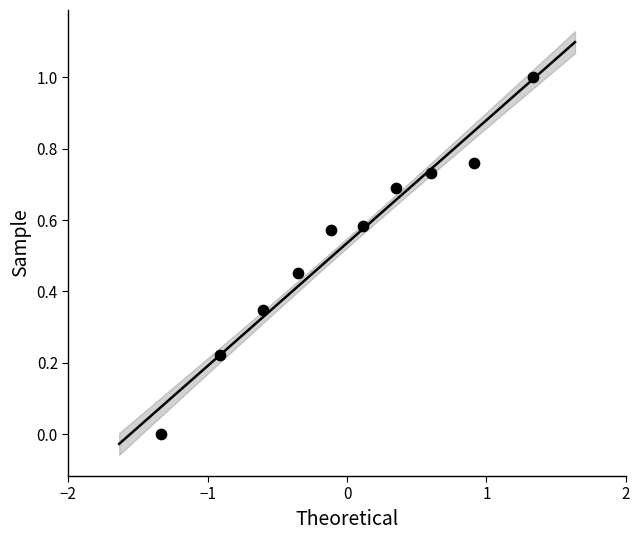

What is the range of Y values (max minus min)?

1.0